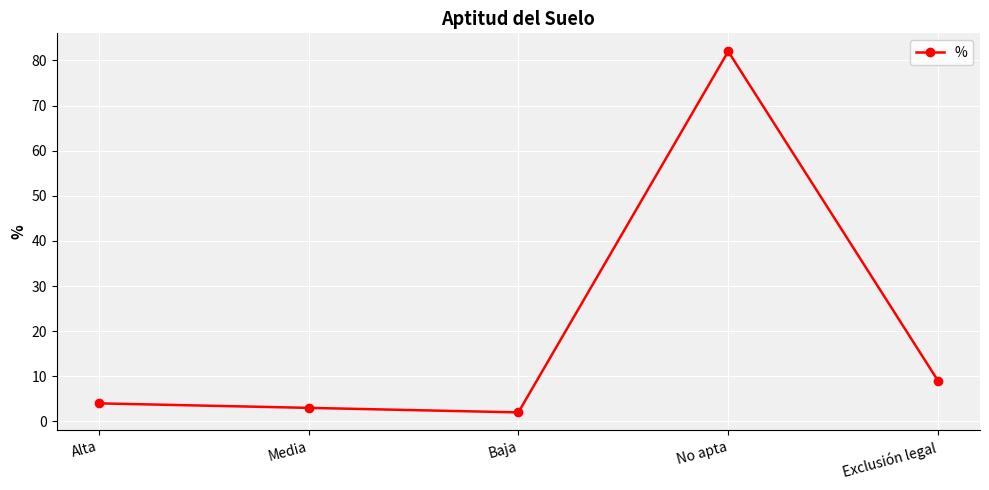

Where is the data nearest to the value 42?

Exclusión legal